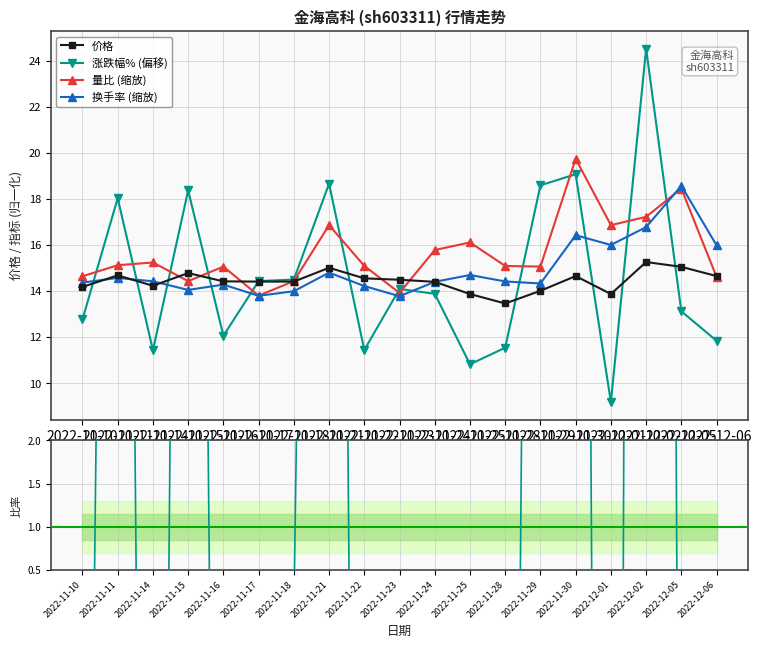

At which category does 价格 reach its first local valley?

2022-11-14